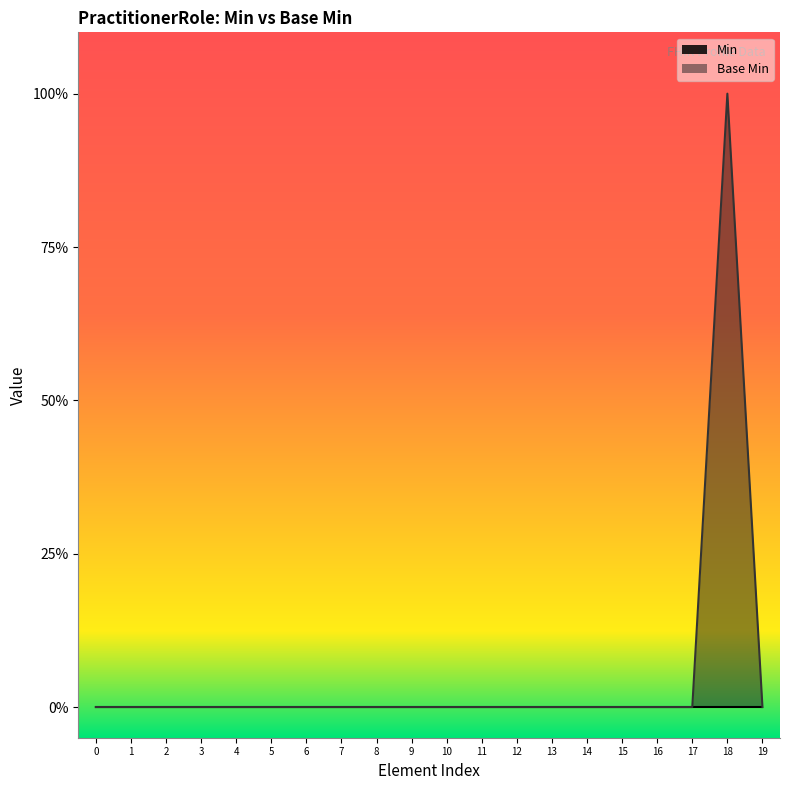

What is the difference between the maximum and minimum values?

1